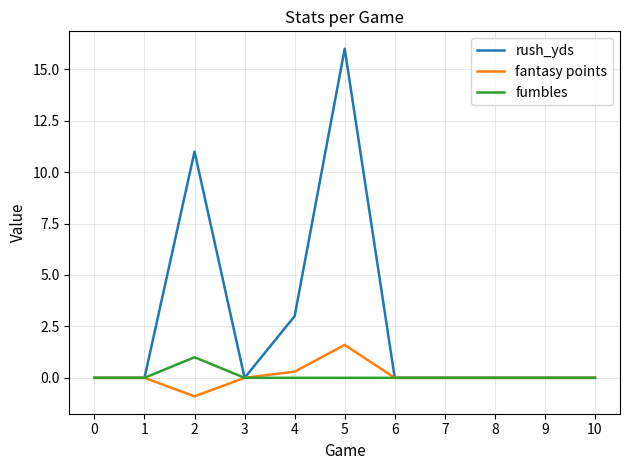

What is the minimum value shown in the chart?

-0.9